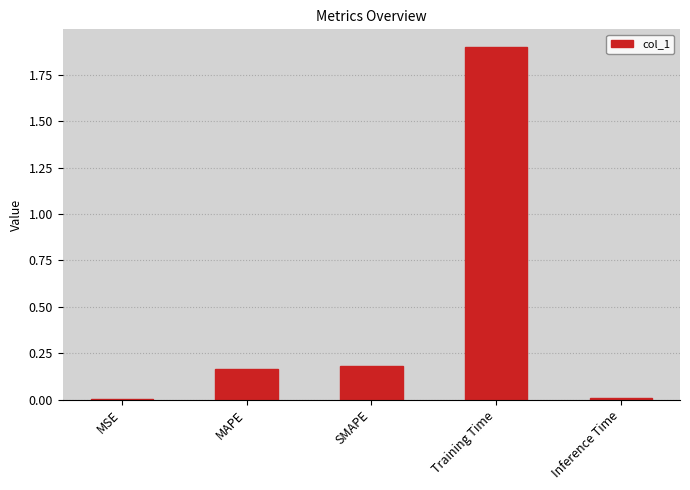

What value does the data have at Training Time?

1.9